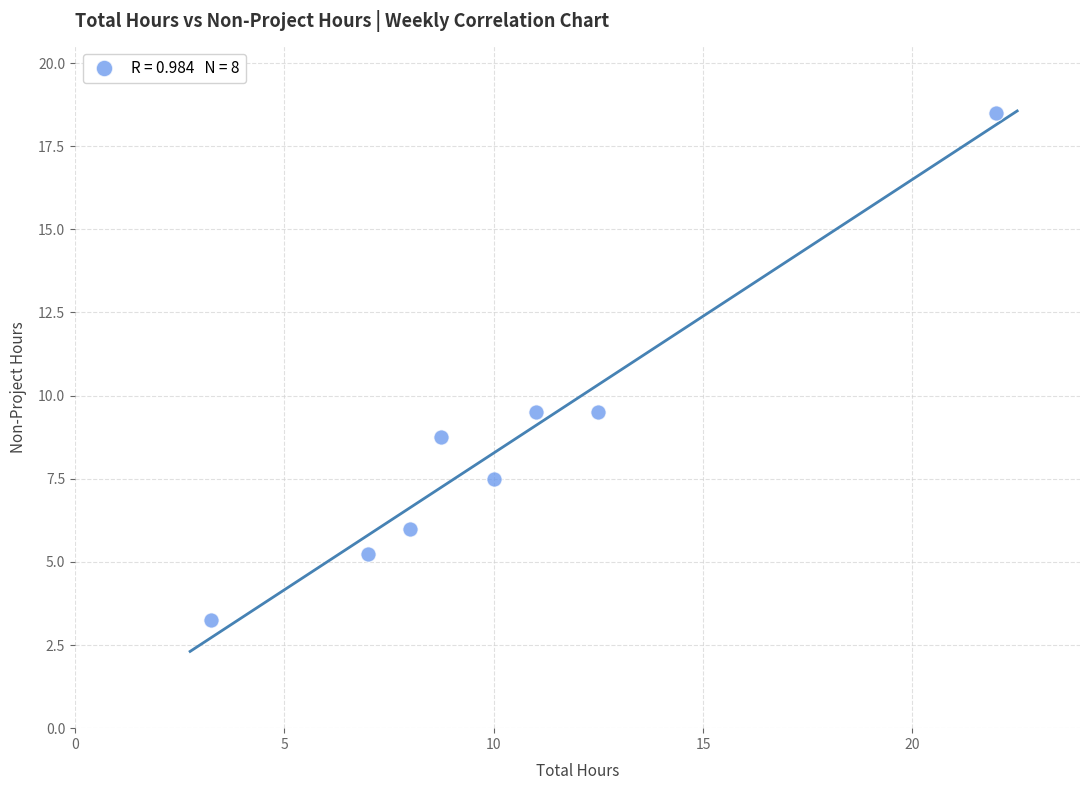

What is the range of X values (max minus min)?

18.8